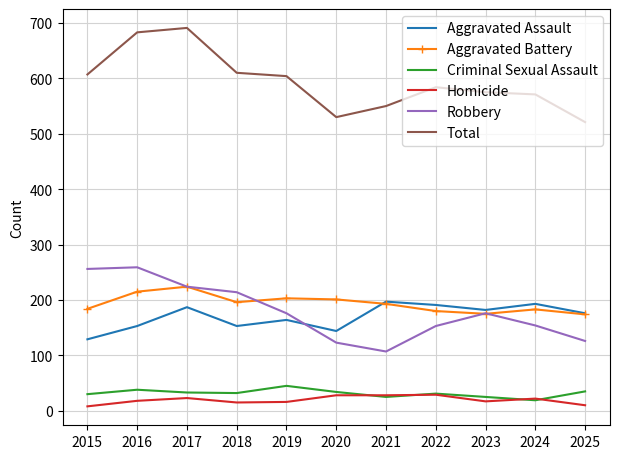

What is the approximate value of Homicide at 2021?

28